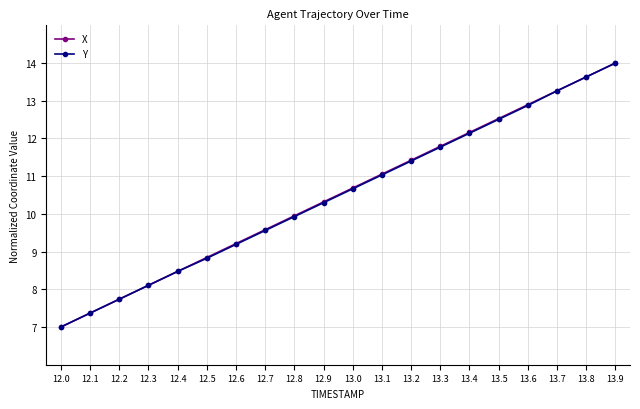

True or false: Y has more than 0 interior local peaks.

False